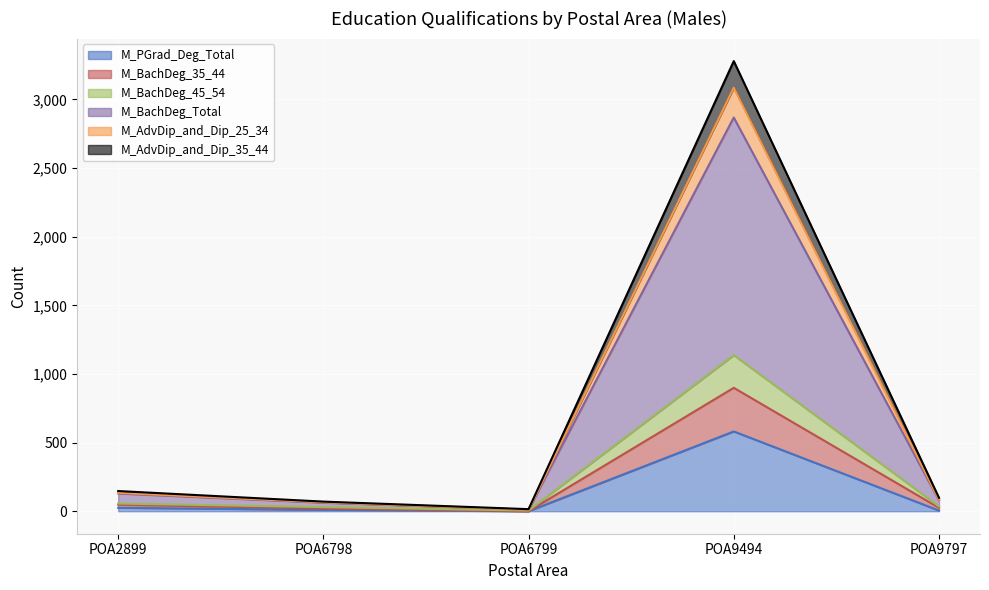

Which category has the highest value in the M_BachDeg_35_44 series?

POA9494